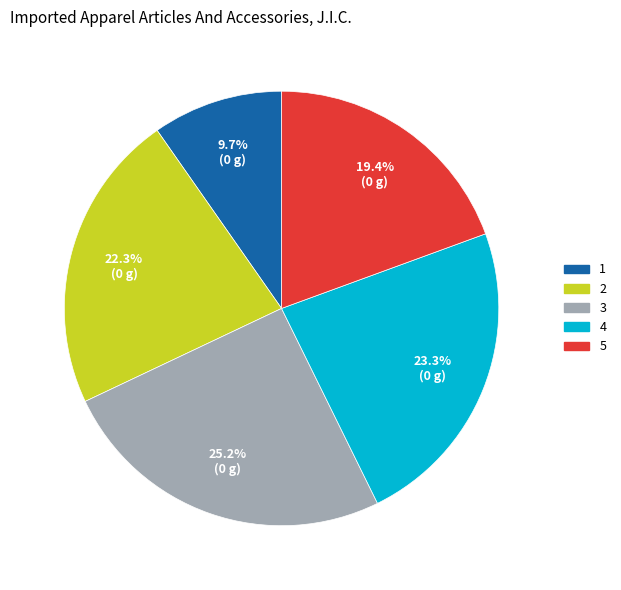

What percentage do 2 and 4 together represent?

45.6%